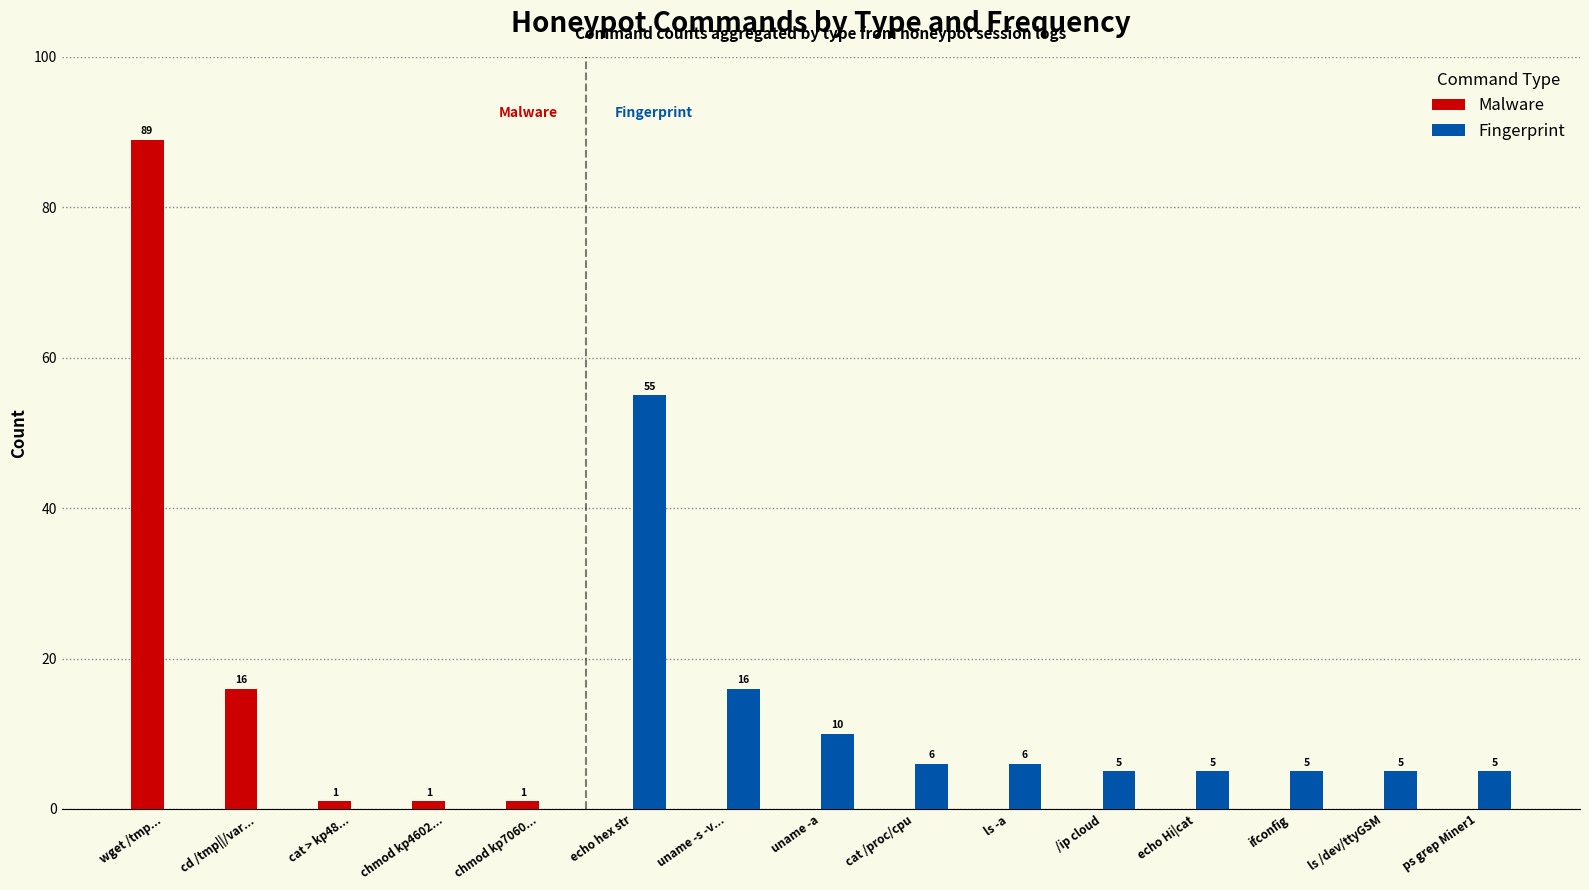

What is the difference between the Fingerprint values at uname -a and chmod kp4602...?

10